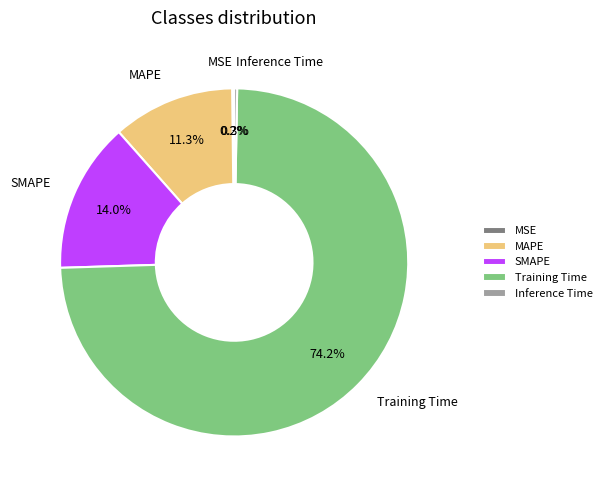

Is MAPE the majority of the pie?

No